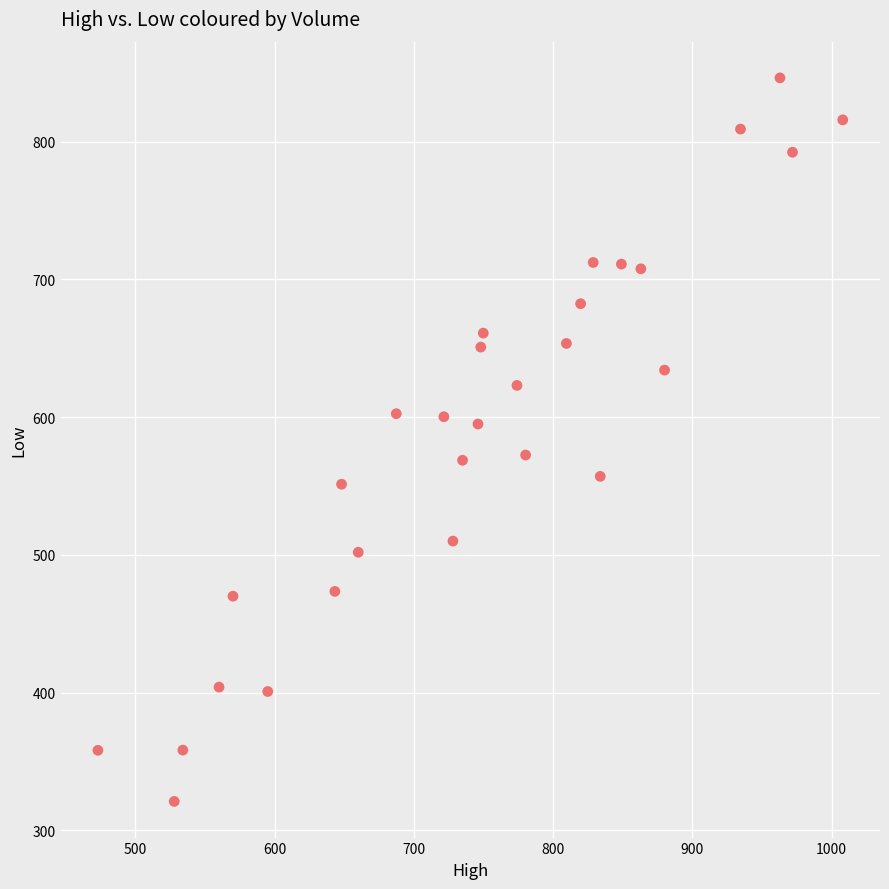

What is the range of X values (max minus min)?

535.0